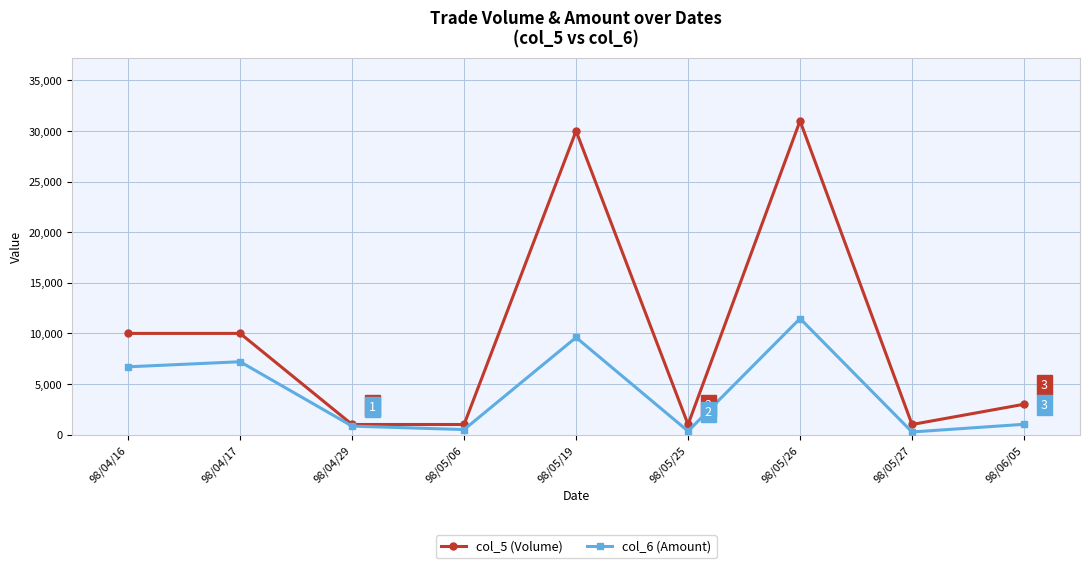

What is the difference between the col_6 (Amount) values at 98/05/27 and 98/04/17?

6940